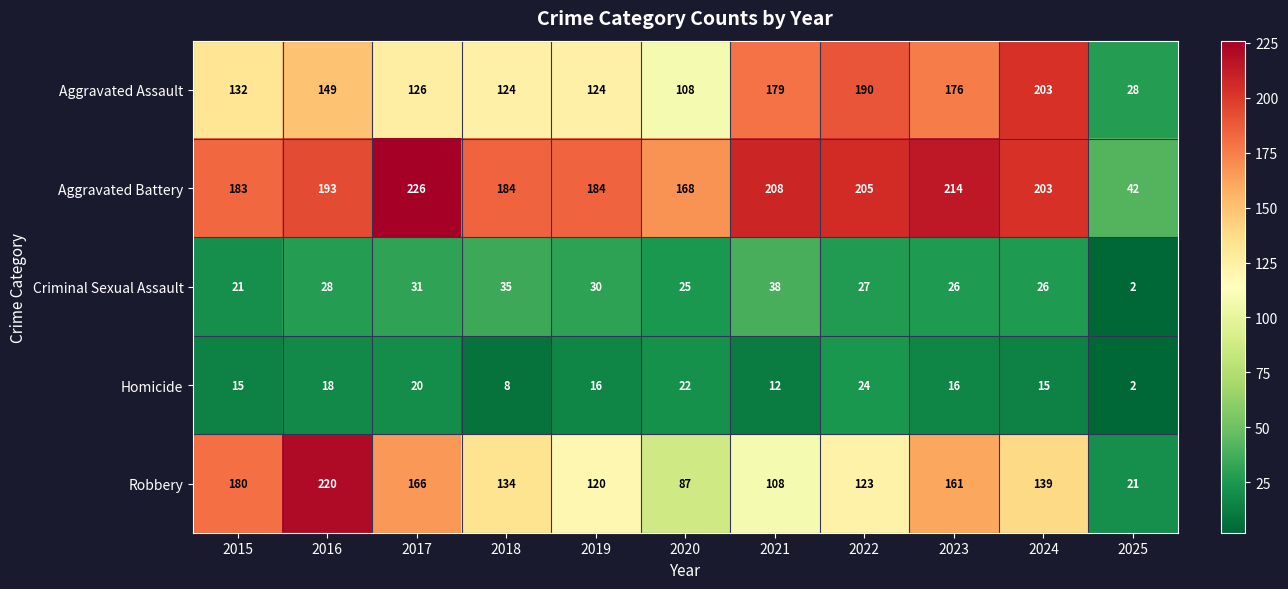

Which series has the largest total across all categories?

Aggravated Battery